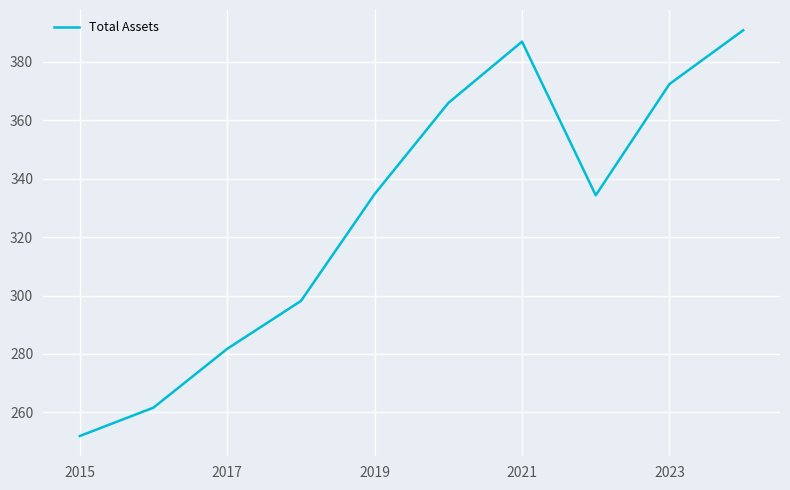

Does the chart have visible grid lines?

Yes